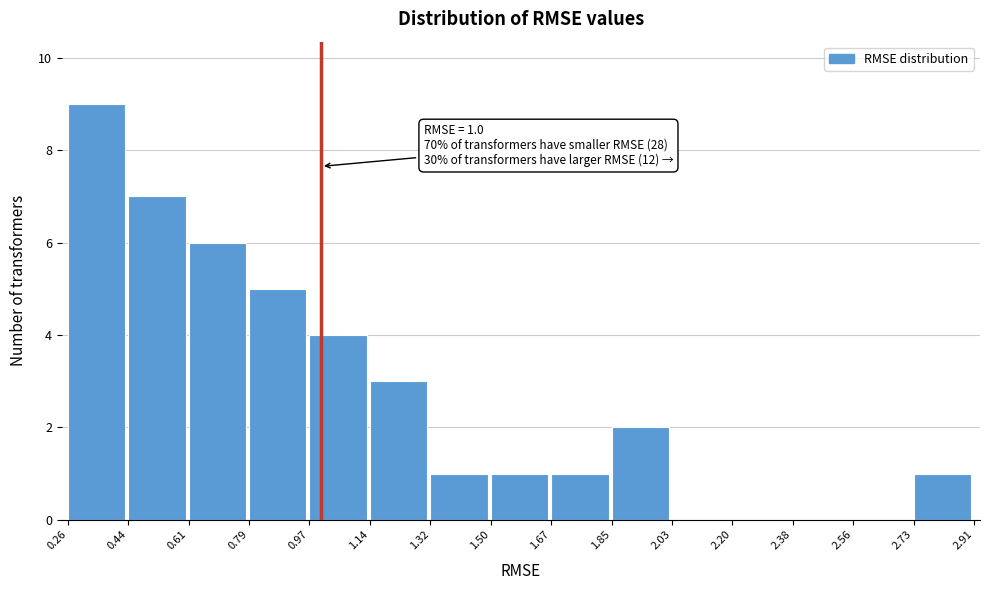

Which range on the x-axis has the tallest bar?

0.26 to 0.44